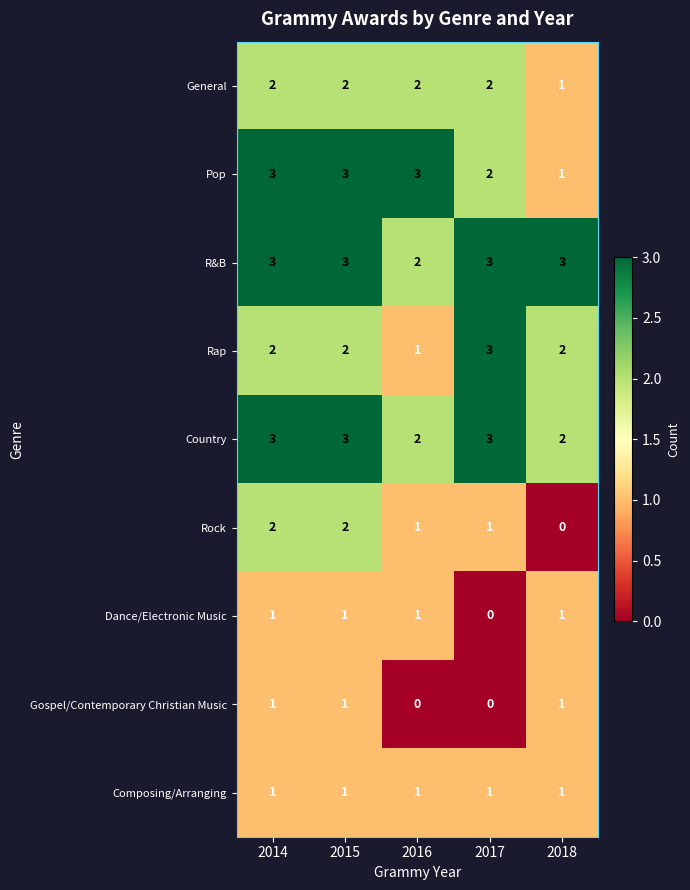

What is the difference between the highest and lowest values at 2017?

3